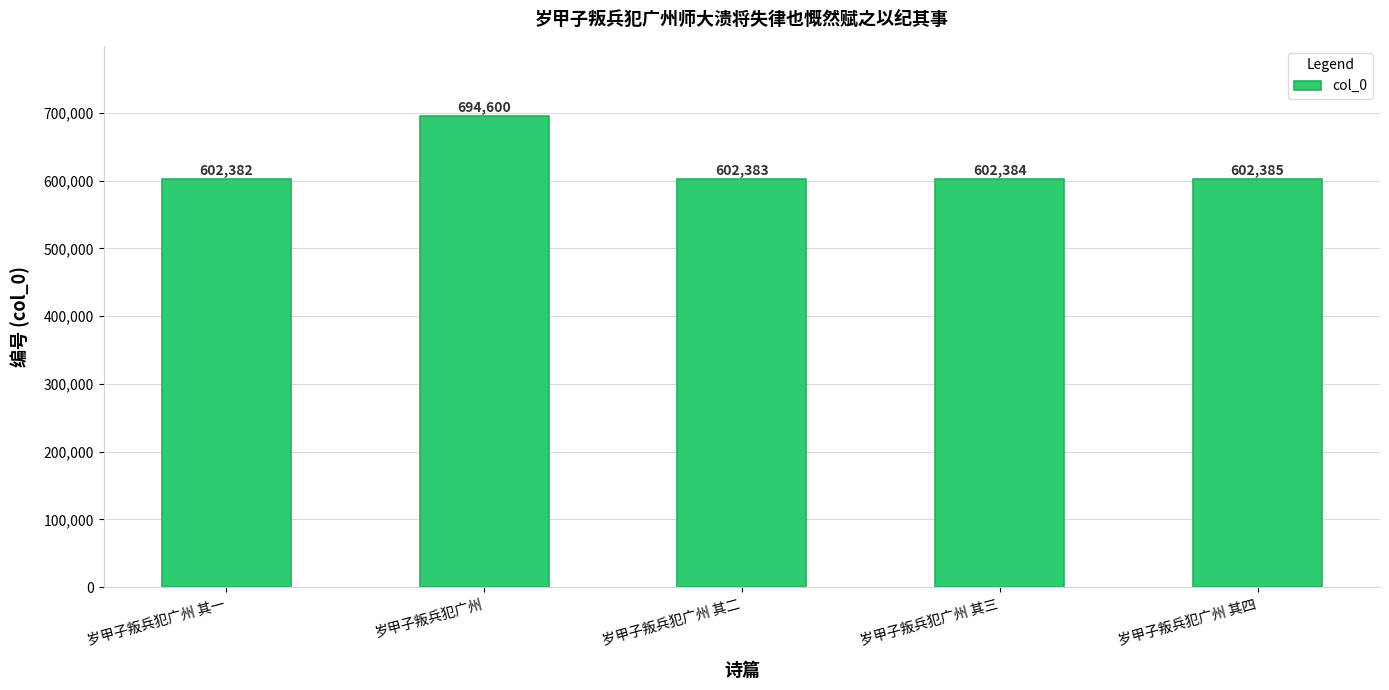

List the labels in order of value, smallest first.

岁甲子叛兵犯广州 其一, 岁甲子叛兵犯广州 其二, 岁甲子叛兵犯广州 其三, 岁甲子叛兵犯广州 其四, 岁甲子叛兵犯广州